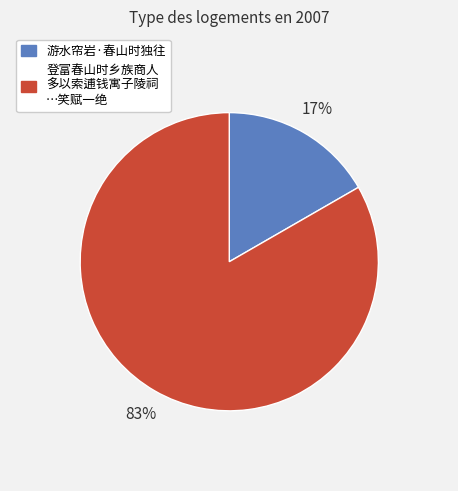

Is there a majority slice in this chart?

Yes